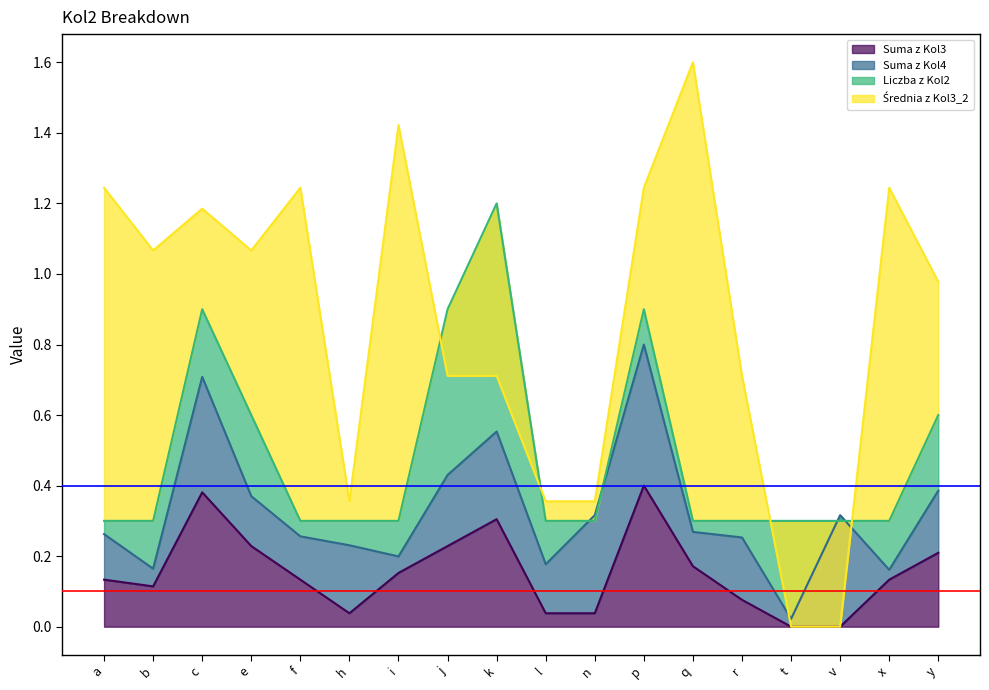

Reading right to left, transcribe all the data shown in this chart.

Suma z Kol3: y=0.2	x=0.1	v=0.0	t=0.0	r=0.1	q=0.2	p=0.4	n=0.0	l=0.0	k=0.3	j=0.2	i=0.2	h=0.0	f=0.1	e=0.2	c=0.4	b=0.1	a=0.1
Suma z Kol4: y=0.4	x=0.2	v=0.3	t=0.0	r=0.3	q=0.3	p=0.8	n=0.3	l=0.2	k=0.6	j=0.4	i=0.2	h=0.2	f=0.3	e=0.4	c=0.7	b=0.2	a=0.3
Liczba z Kol2: y=0.6	x=0.3	v=0.3	t=0.3	r=0.3	q=0.3	p=0.9	n=0.3	l=0.3	k=1.2	j=0.9	i=0.3	h=0.3	f=0.3	e=0.6	c=0.9	b=0.3	a=0.3
Średnia z Kol3_2: y=1.0	x=1.2	v=0.0	t=0.0	r=0.7	q=1.6	p=1.2	n=0.4	l=0.4	k=0.7	j=0.7	i=1.4	h=0.4	f=1.2	e=1.1	c=1.2	b=1.1	a=1.2